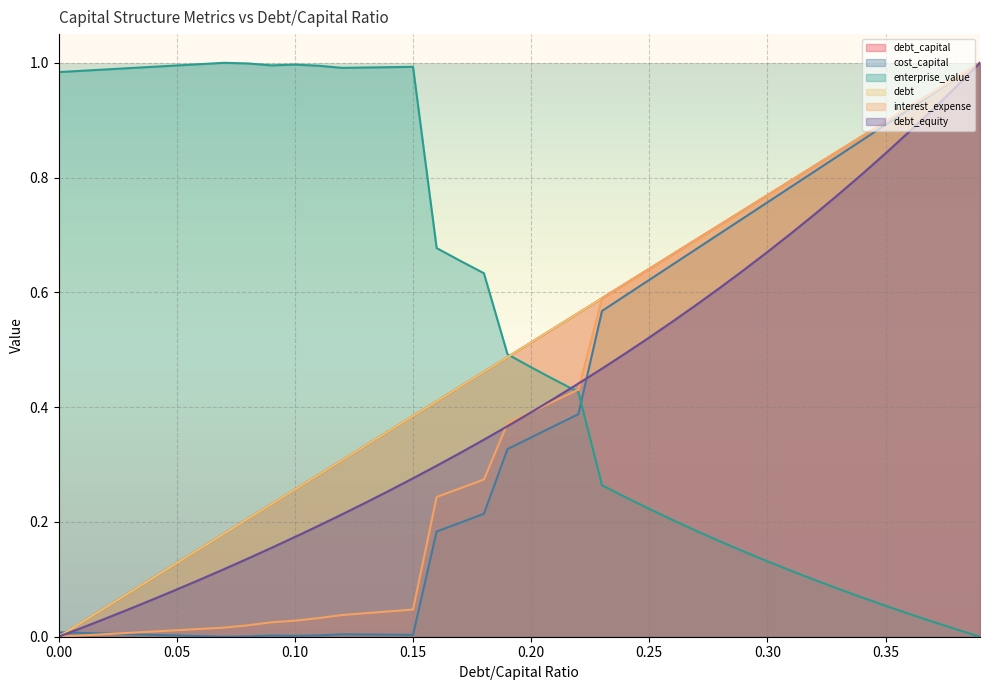

What is the value of the cost_capital point at the 18th from the left?

0.2